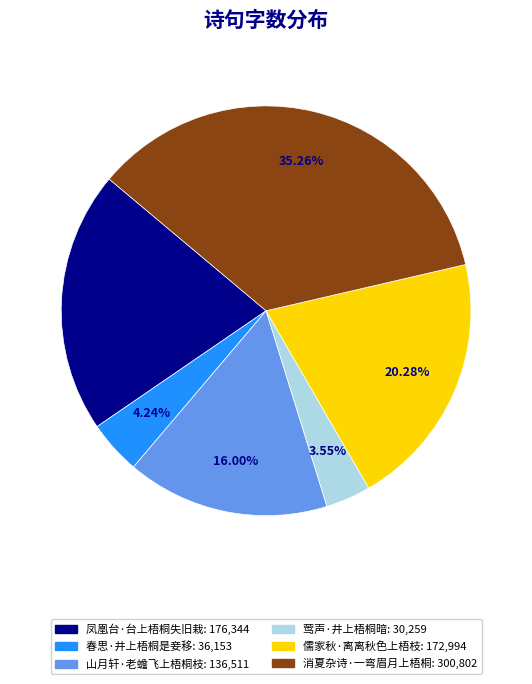

Which slice is the largest?

消夏杂诗·一弯眉月上梧桐